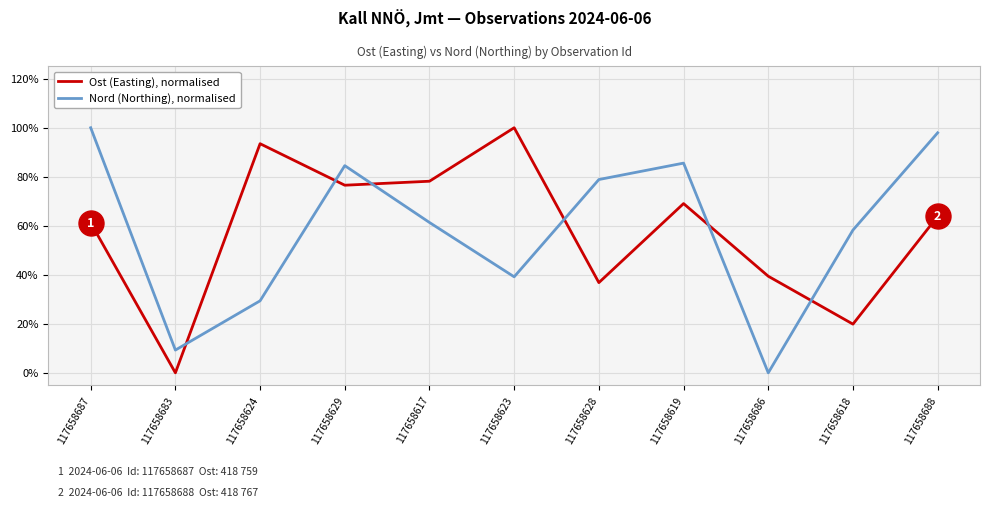

What are all the series names shown in the legend?

Ost (Easting), normalised, Nord (Northing), normalised